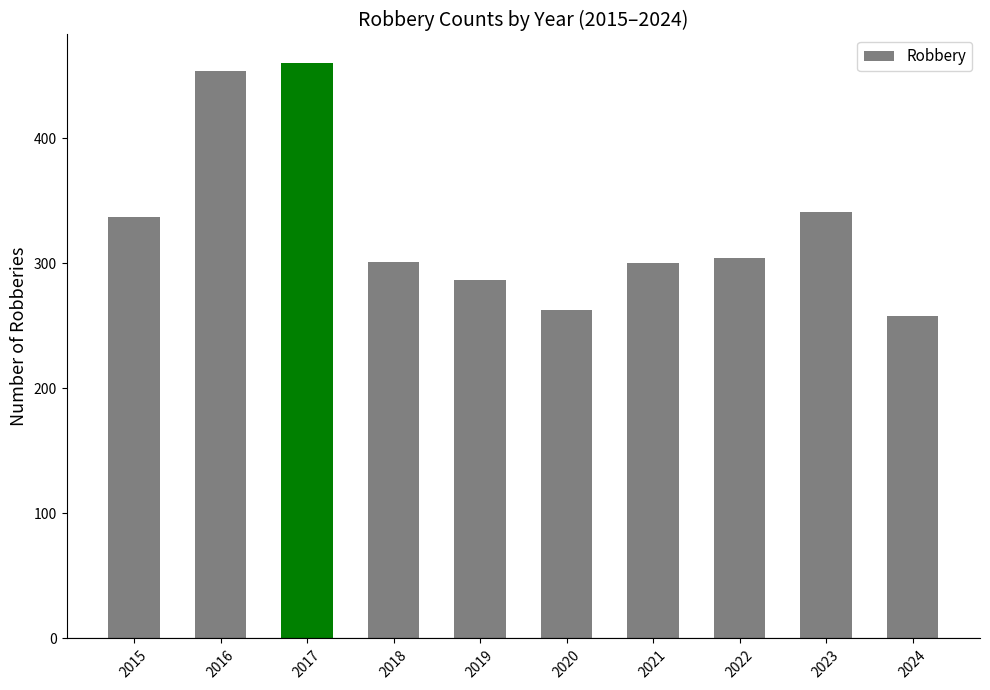

What is the ratio of the value at 2019 to the value at 2015?

0.9